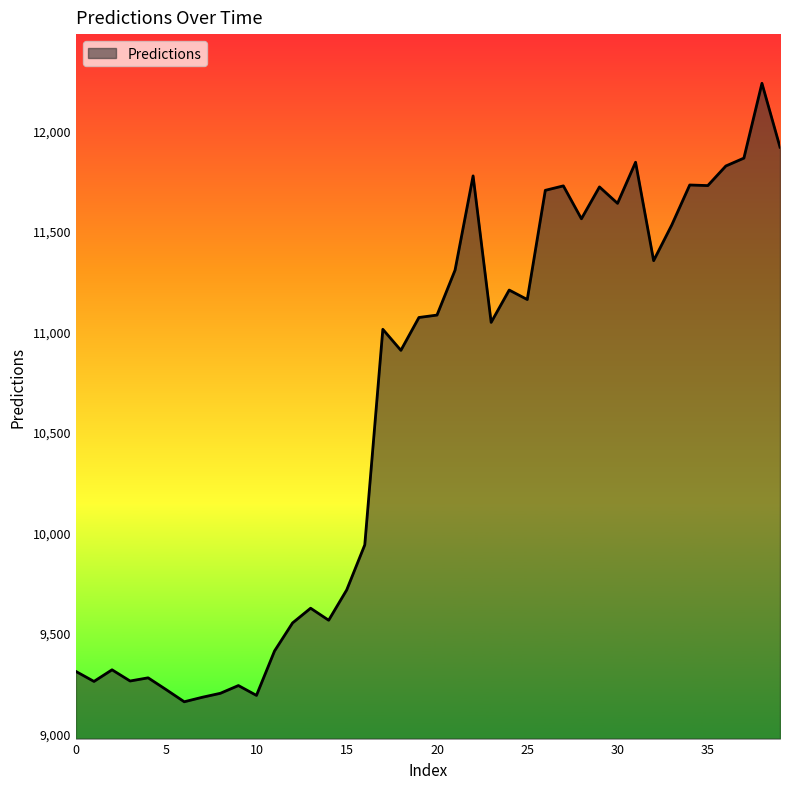

How many lines are shown in the chart?

1